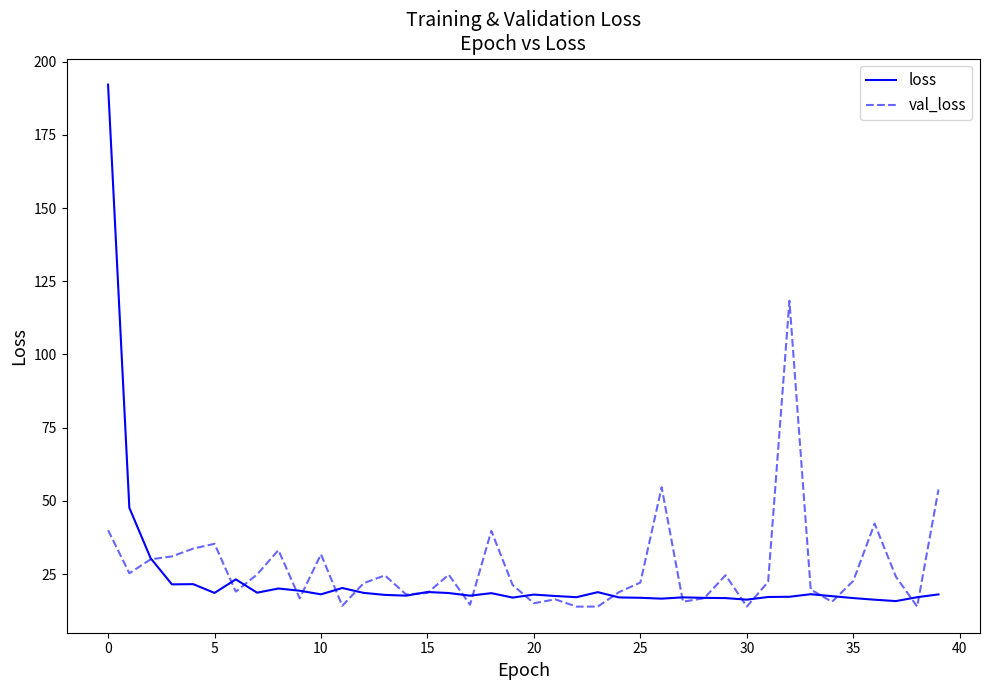

What is the highest value of the val_loss series?

118.3